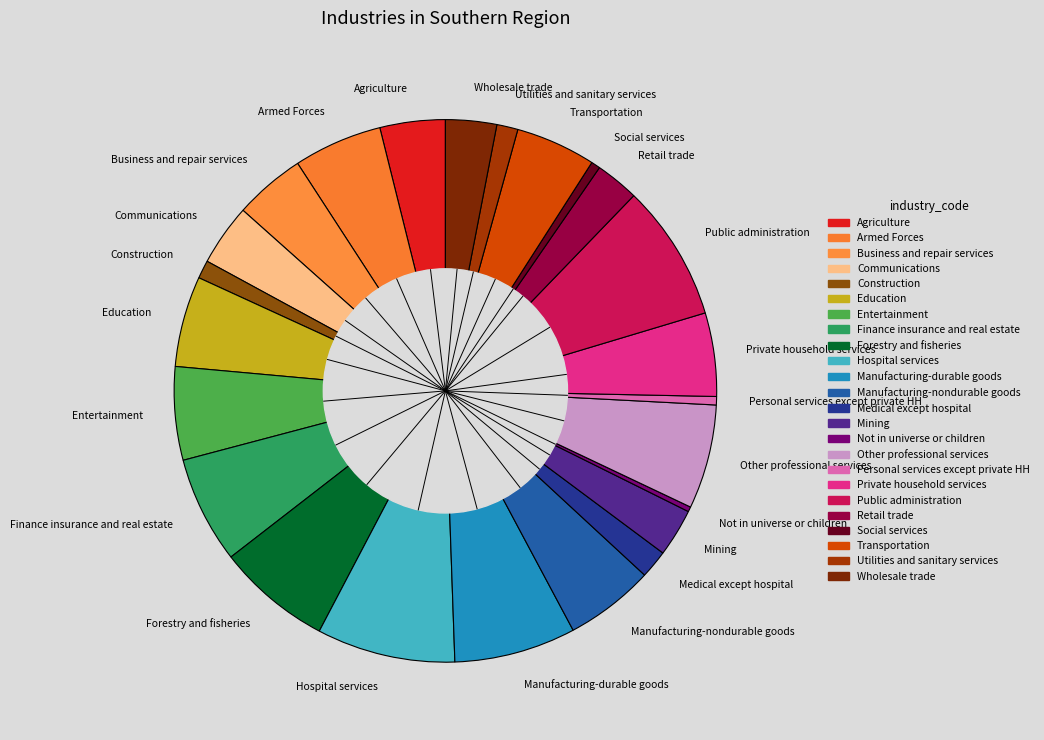

Between Mining and Business and repair services, which is larger?

Business and repair services